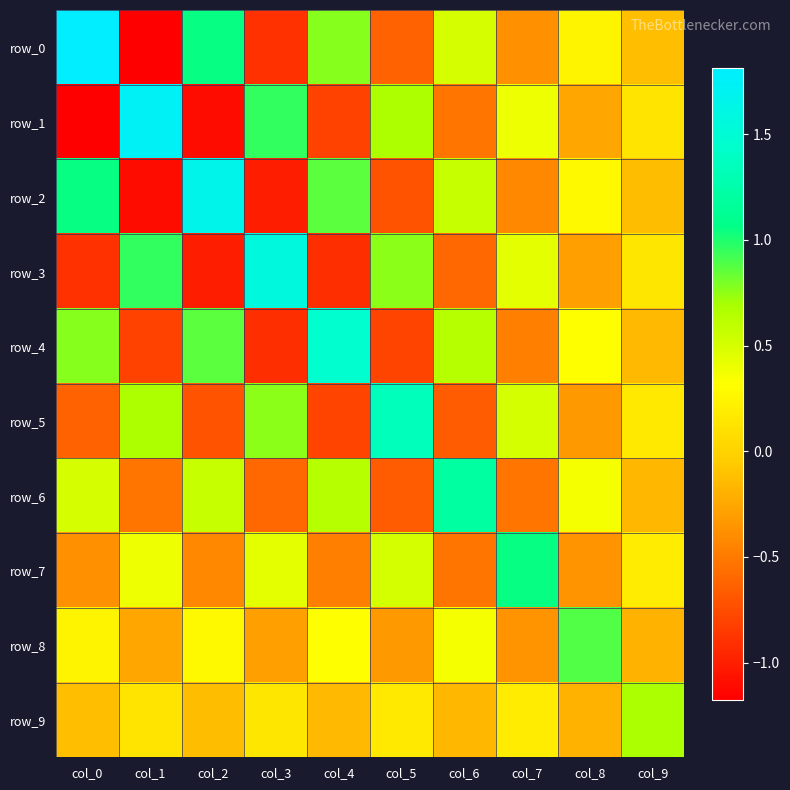

Where is row_4 nearest to the value 0?

col_9